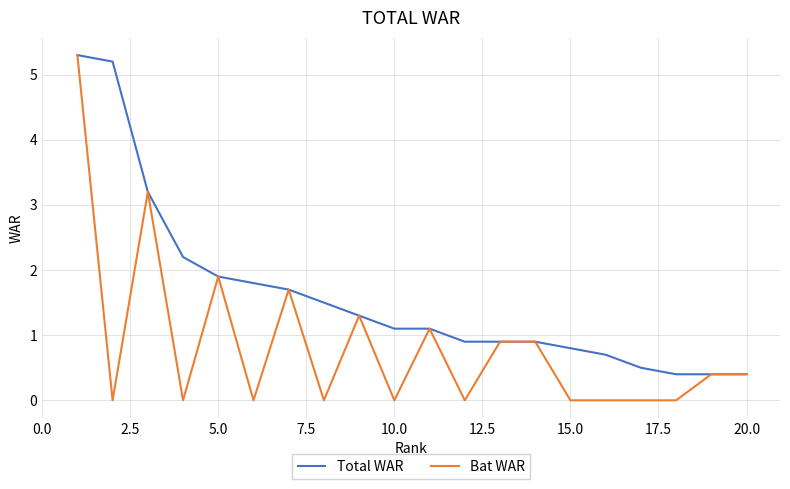

What is the lowest value of the Total WAR series?

0.4